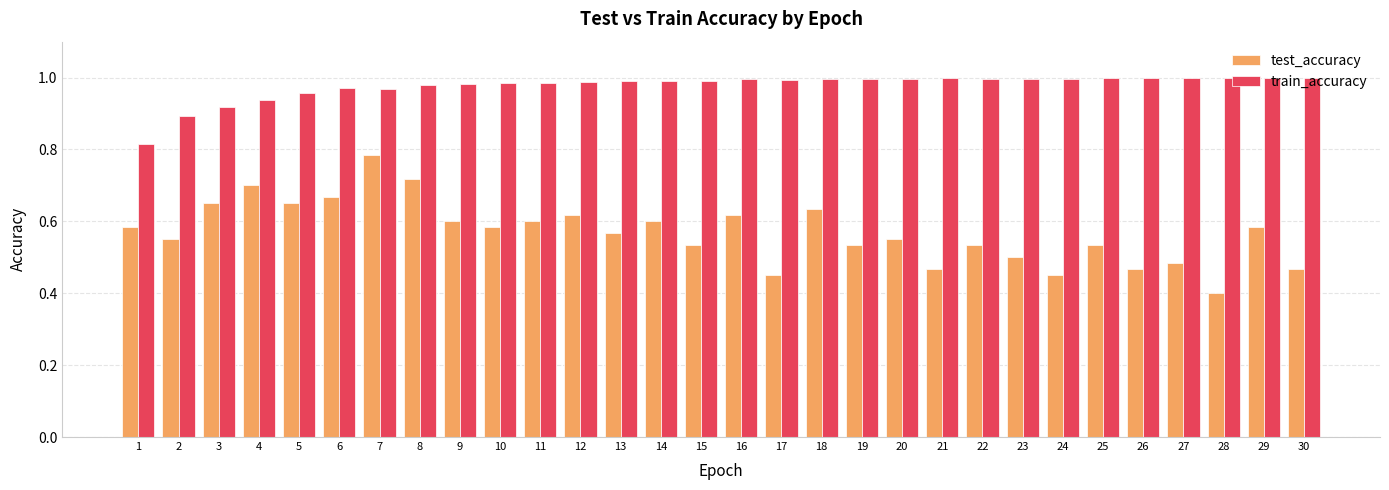

Which category has the lowest value across all series?

28